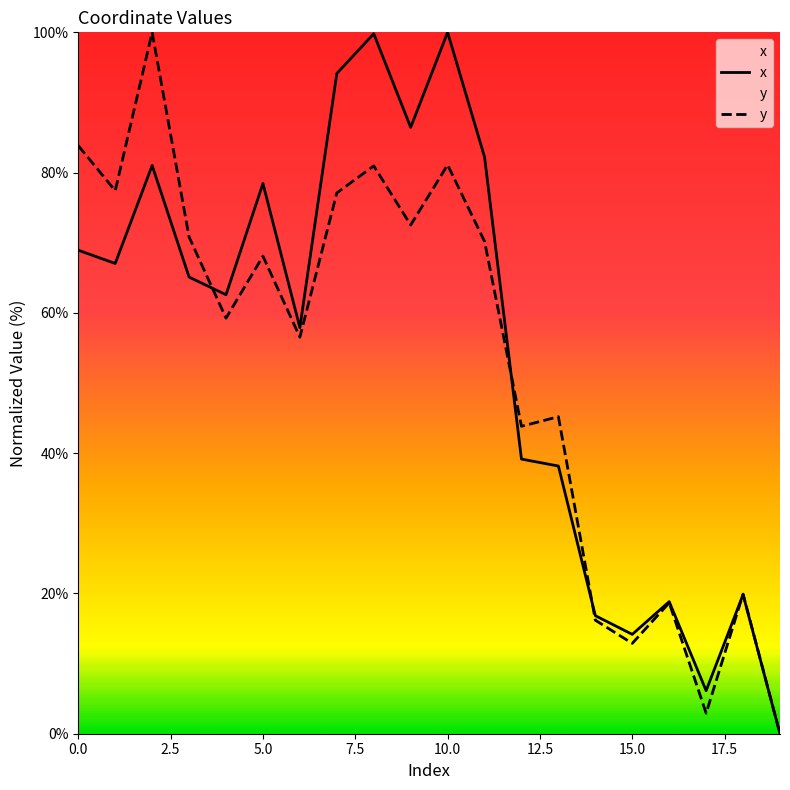

What is the difference between the second highest and minimum values in the y series?

83.8